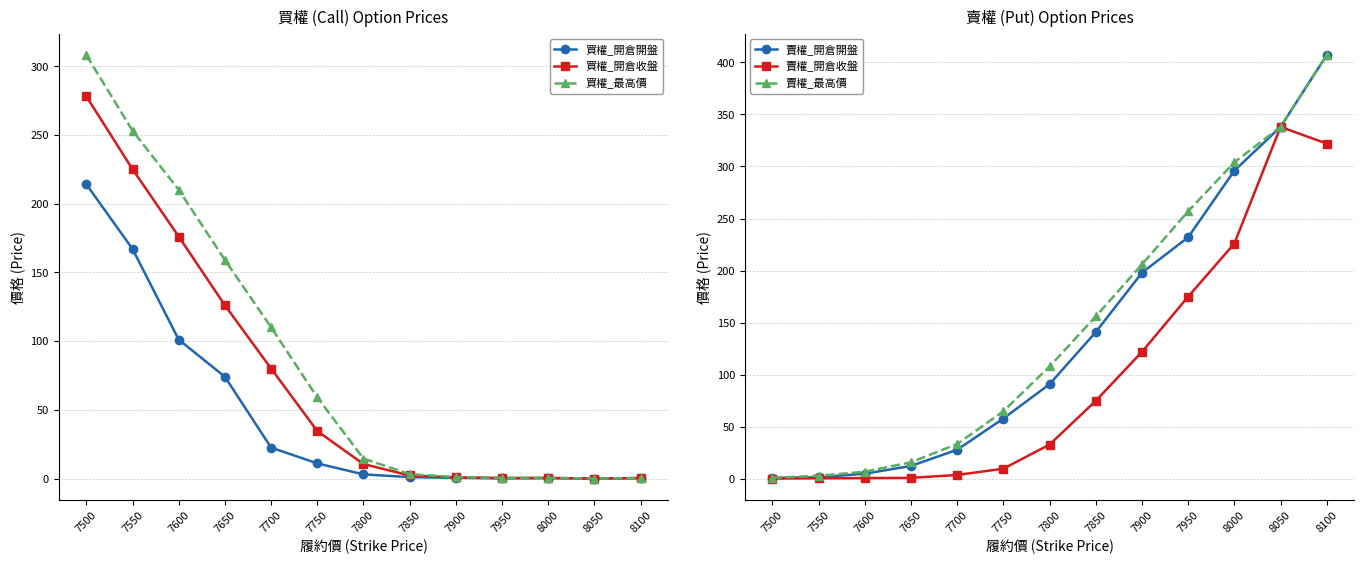

Which has a higher value, 8000 or 7850?

7850